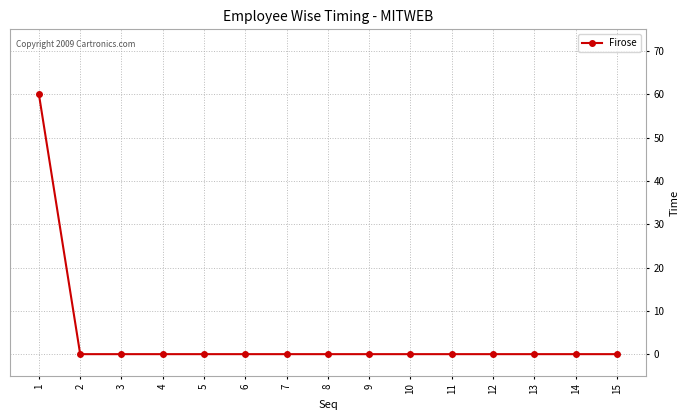

The chart shows a value of -29 at 8. True or false?

False